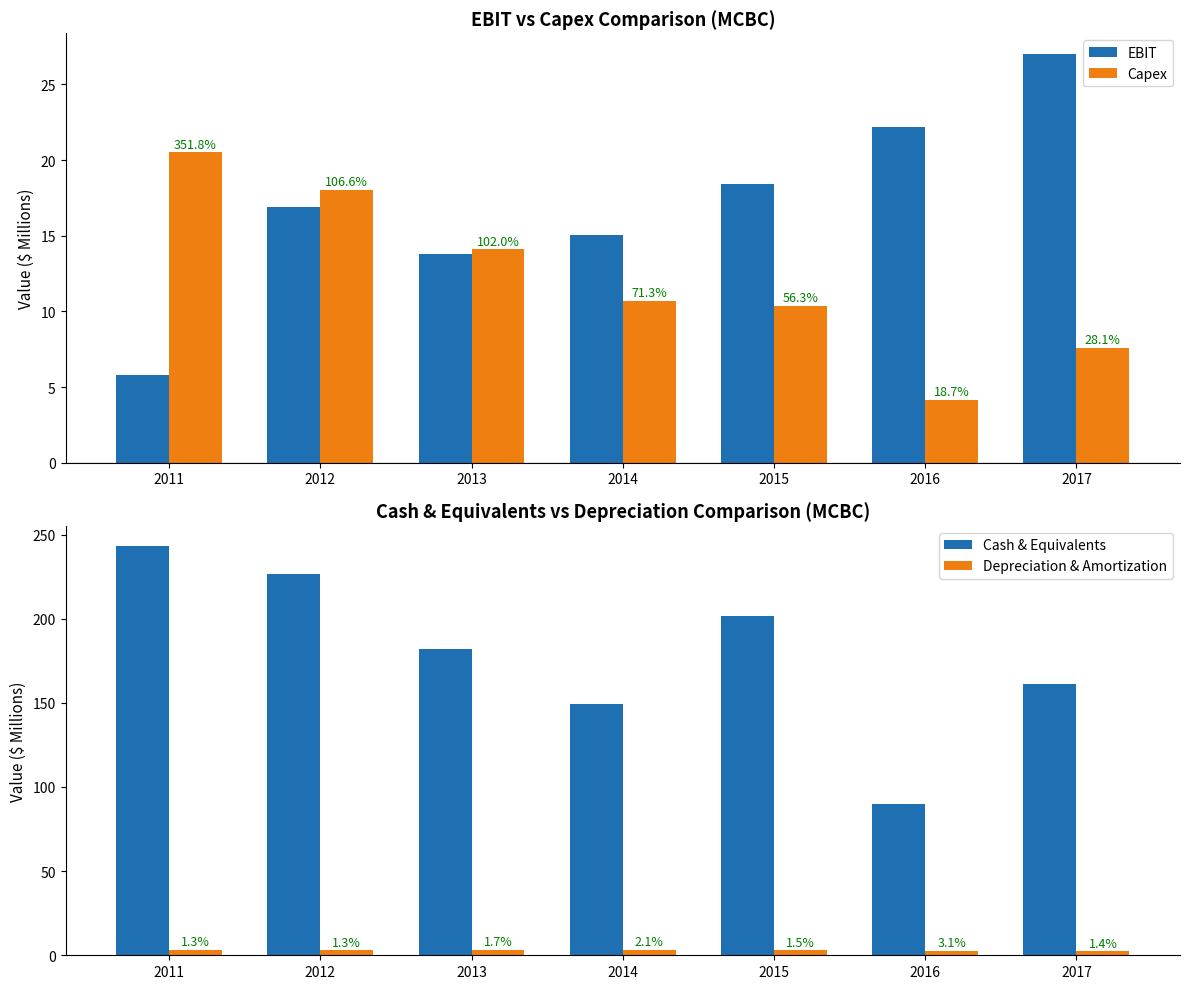

How many bars are there in total?

28